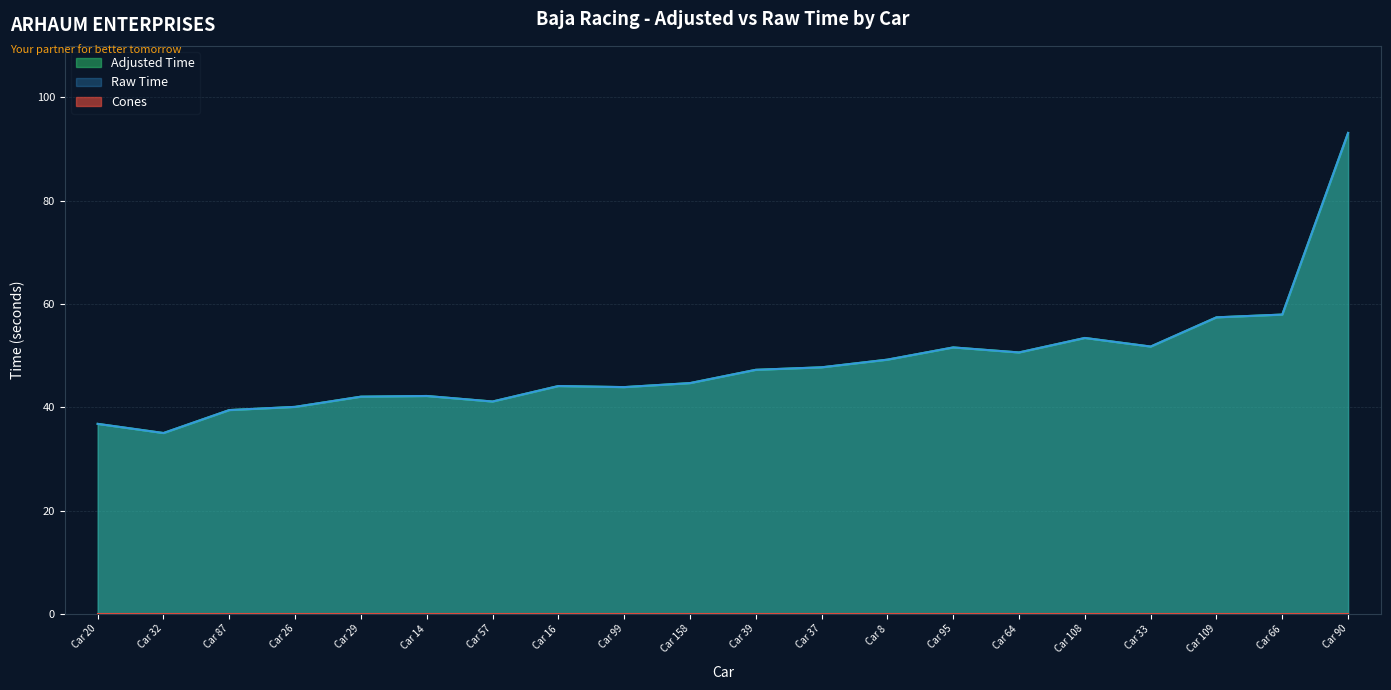

Does the chart display data point markers on the line(s)?

No